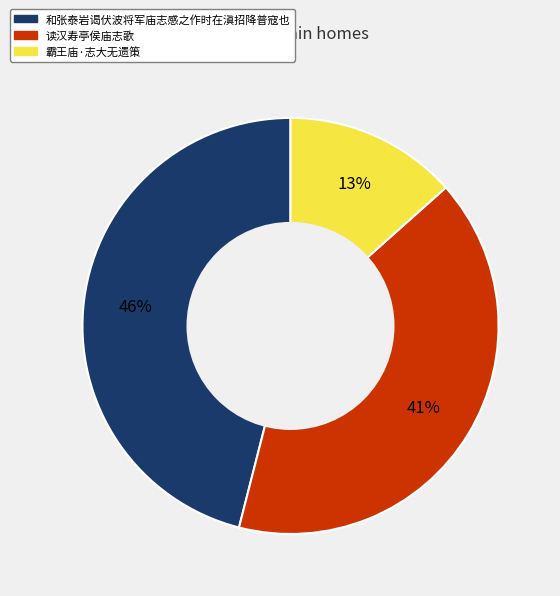

How many segments does this pie chart have?

3